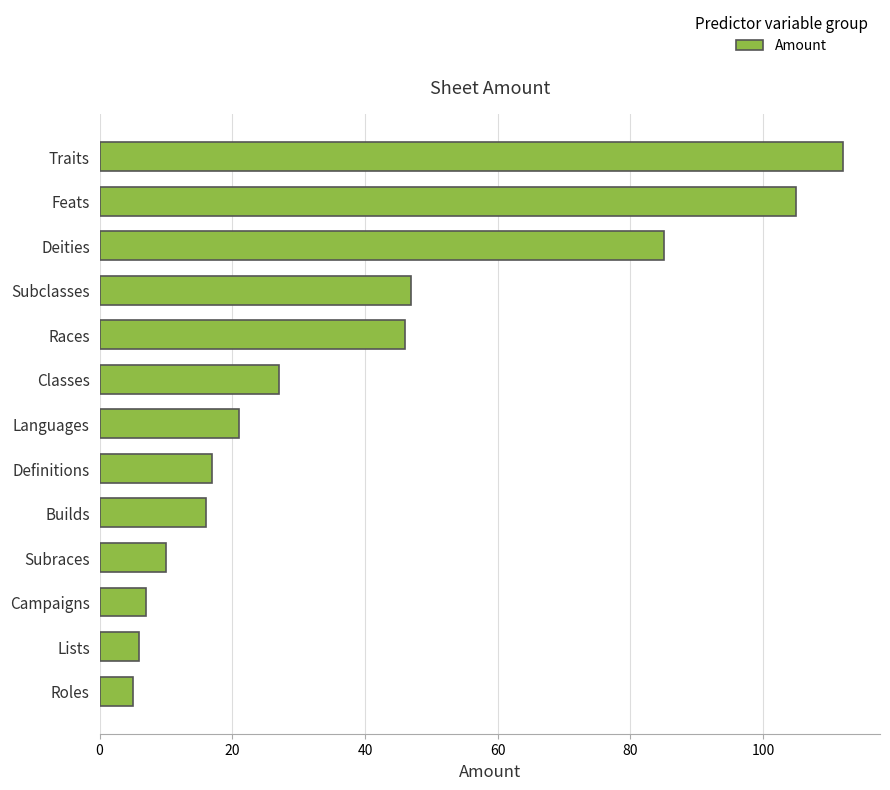

Rank the categories by value from highest to lowest.

Traits, Feats, Deities, Subclasses, Races, Classes, Languages, Definitions, Builds, Subraces, Campaigns, Lists, Roles